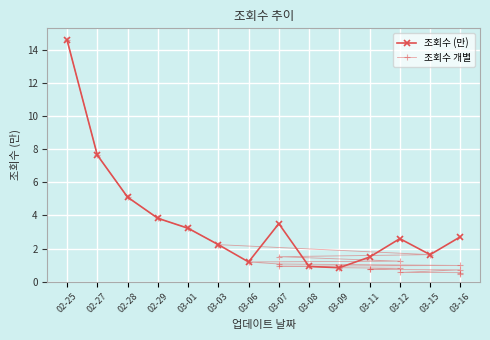

At which category does 조회수 (만) reach its first local valley?

03-06